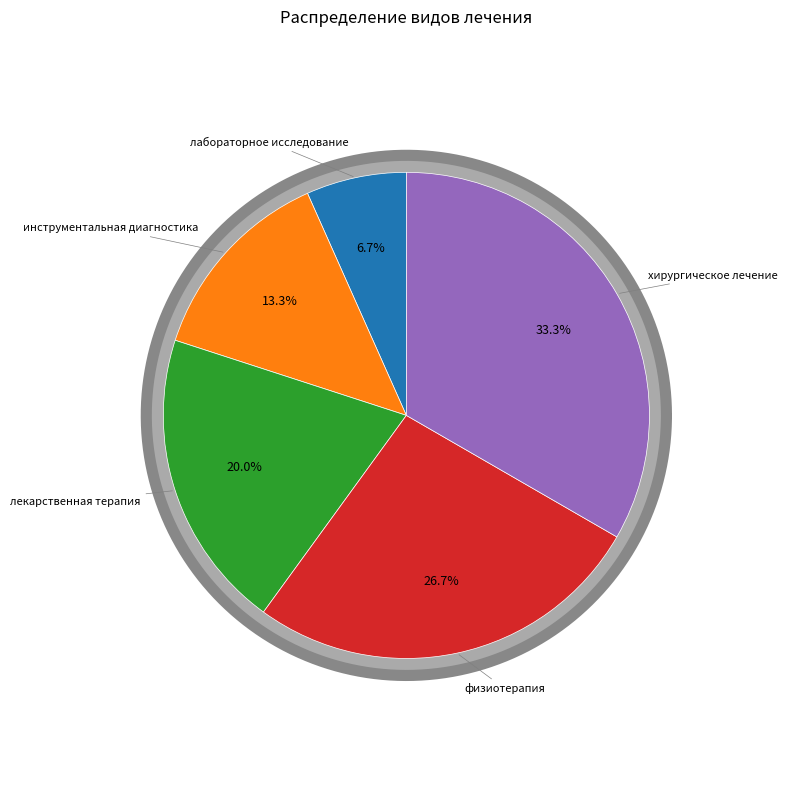

What is the total percentage of хирургическое лечение and лекарственная терапия?

53.3%